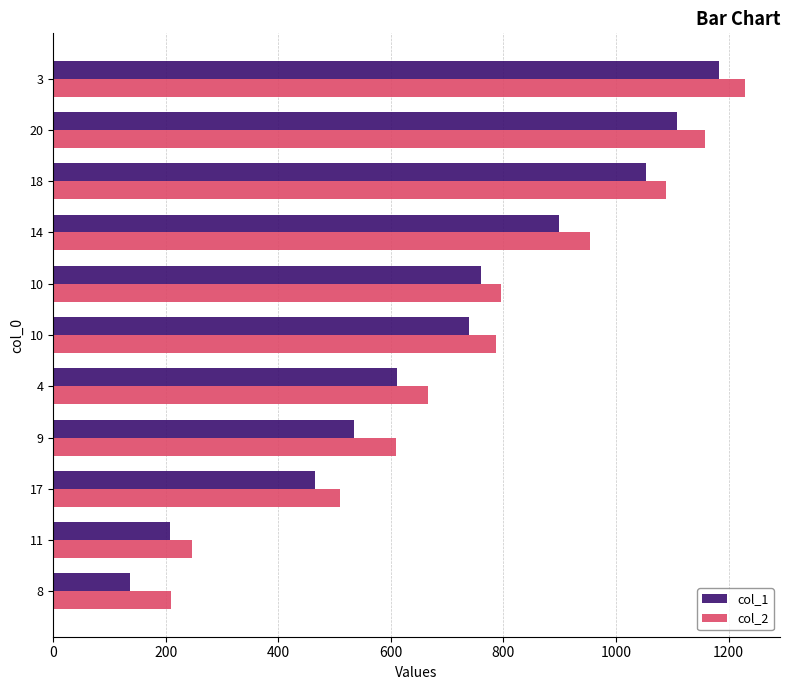

What is the difference between the col_1 values at 20 and 3?

75